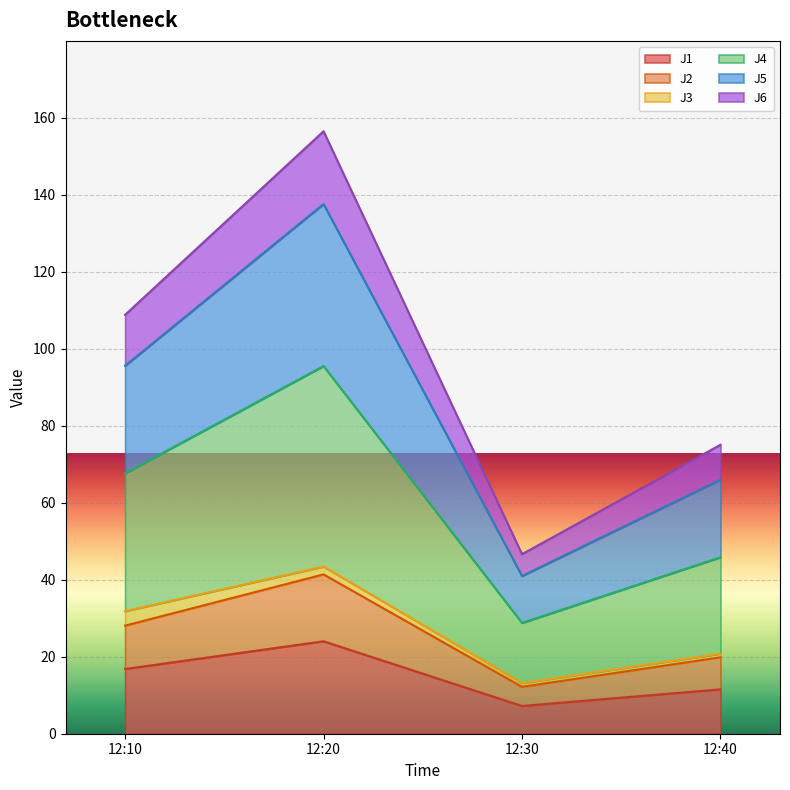

The J1 series shows 20.3 at 12:40. True or false?

False